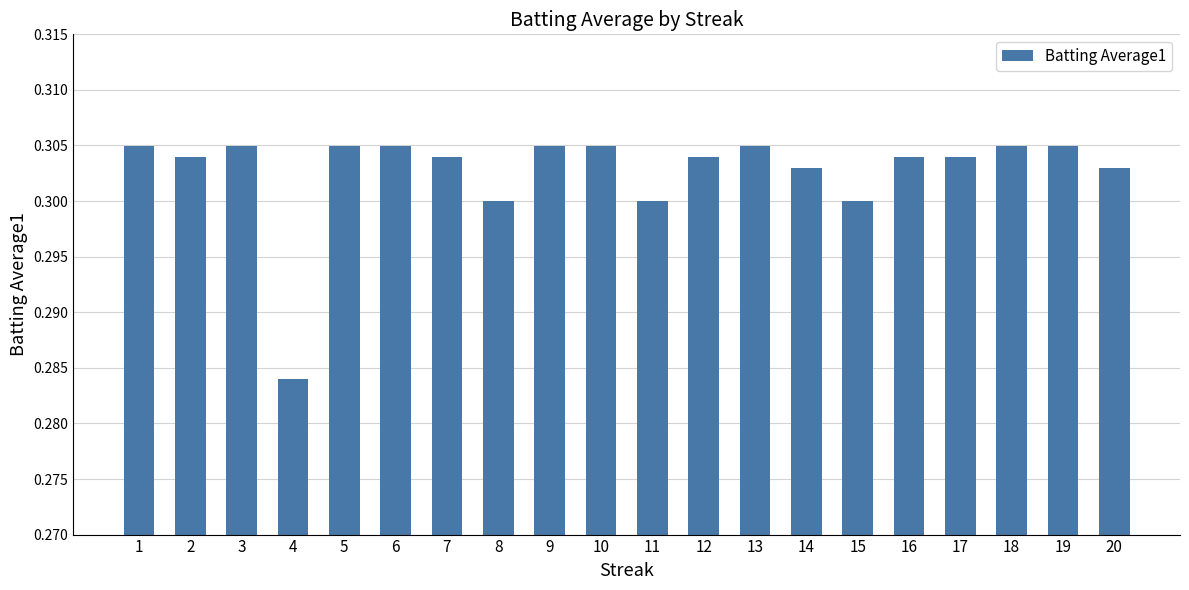

Count the values in the range 0 to 1.

20